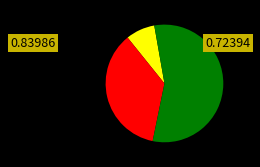

Does any single category account for the majority?

Yes